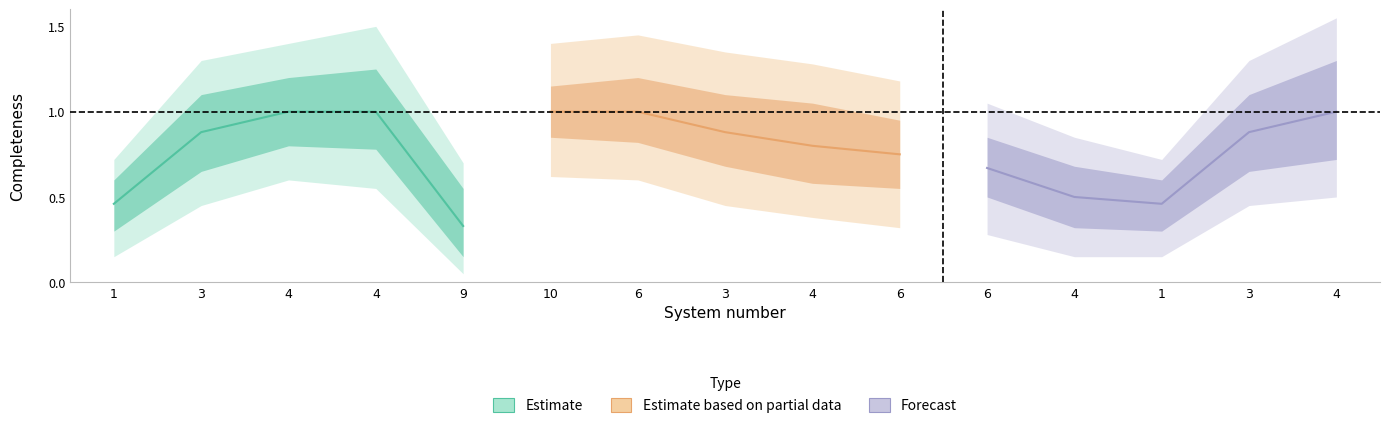

At which category is the sum across all series the highest?

4